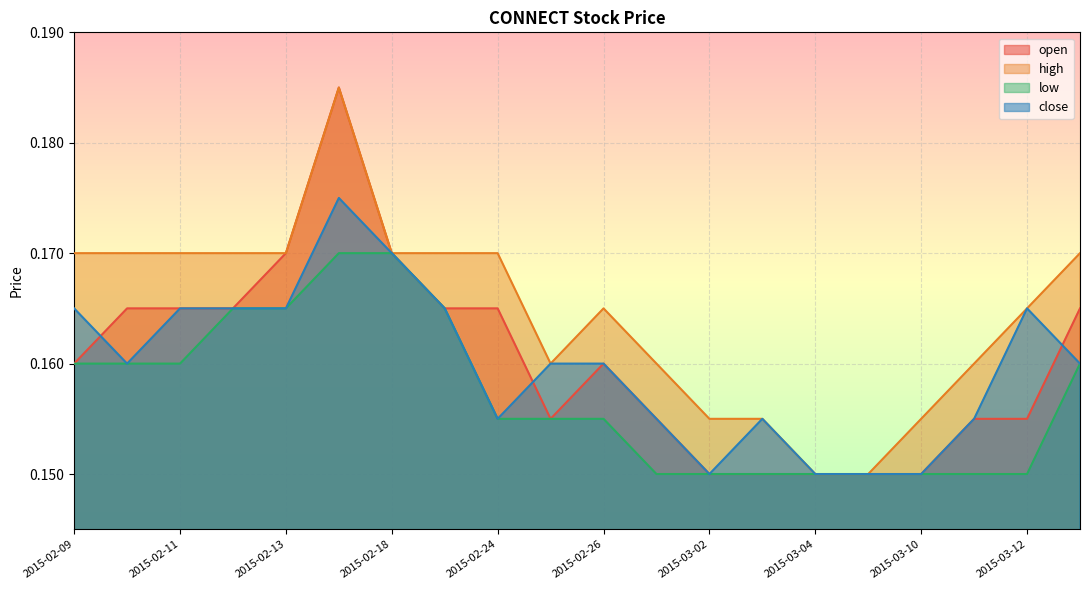

How many lines are shown in the chart?

4